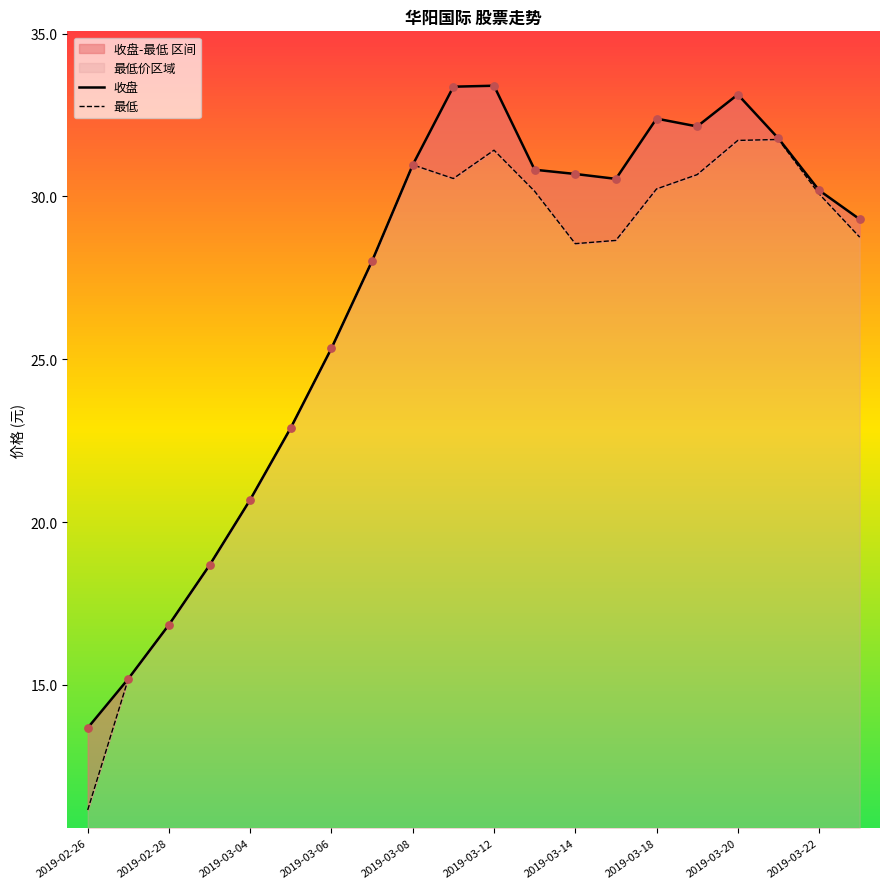

Is the value of 收盘 at 2019-03-08 greater than the value of 最低 at 2019-02-26?

Yes